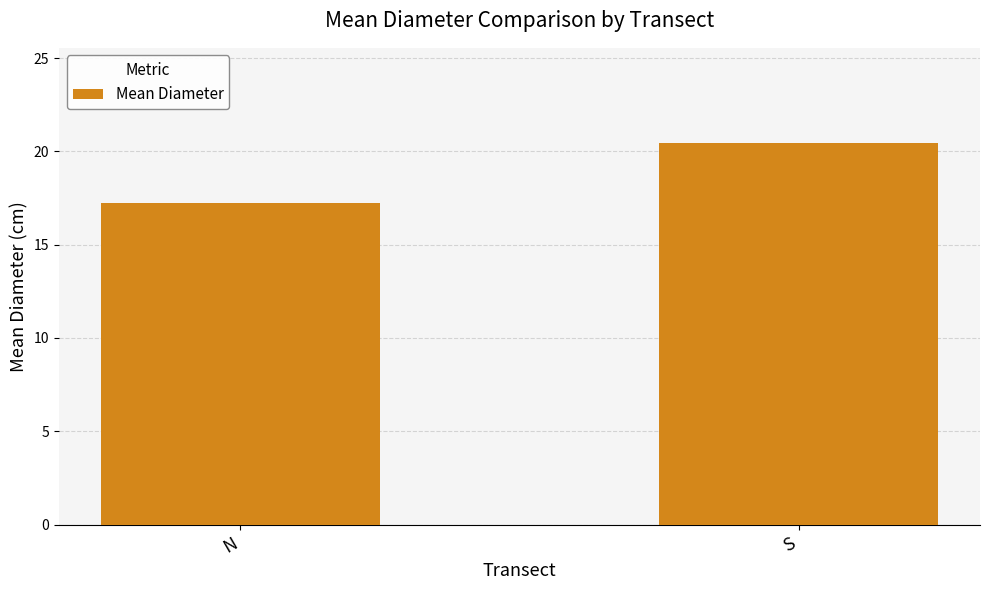

Where does the data first go above 20?

S